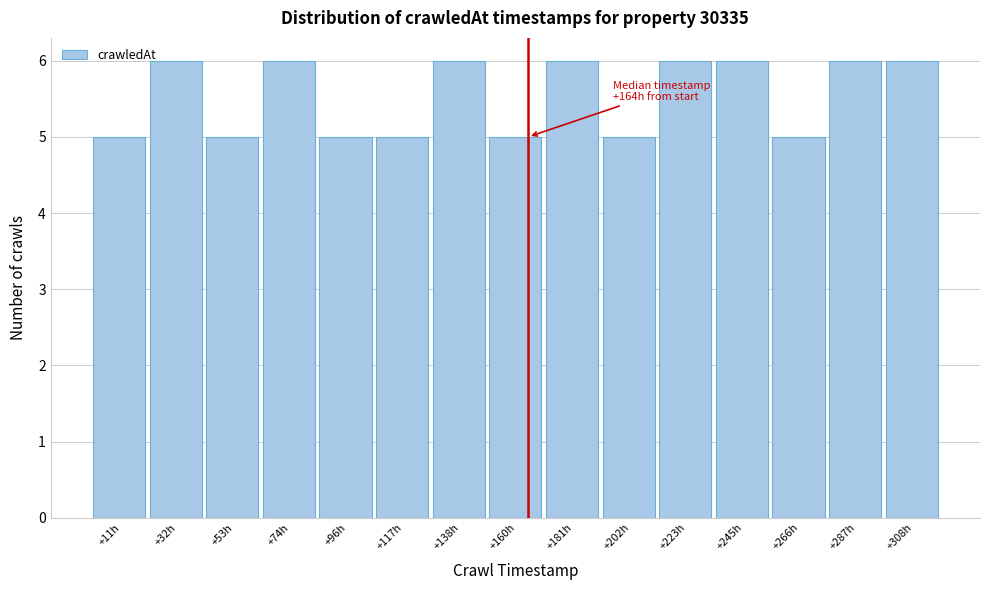

Reading right to left, transcribe all the data shown in this chart.

+308h=6	+287h=6	+266h=5	+245h=6	+223h=6	+202h=5	+181h=6	+160h=5	+138h=6	+117h=5	+96h=5	+74h=6	+53h=5	+32h=6	+11h=5